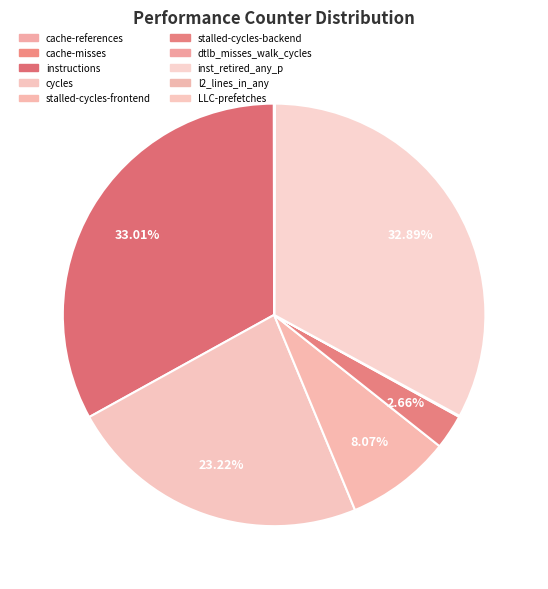

Count the number of slices in the pie.

10